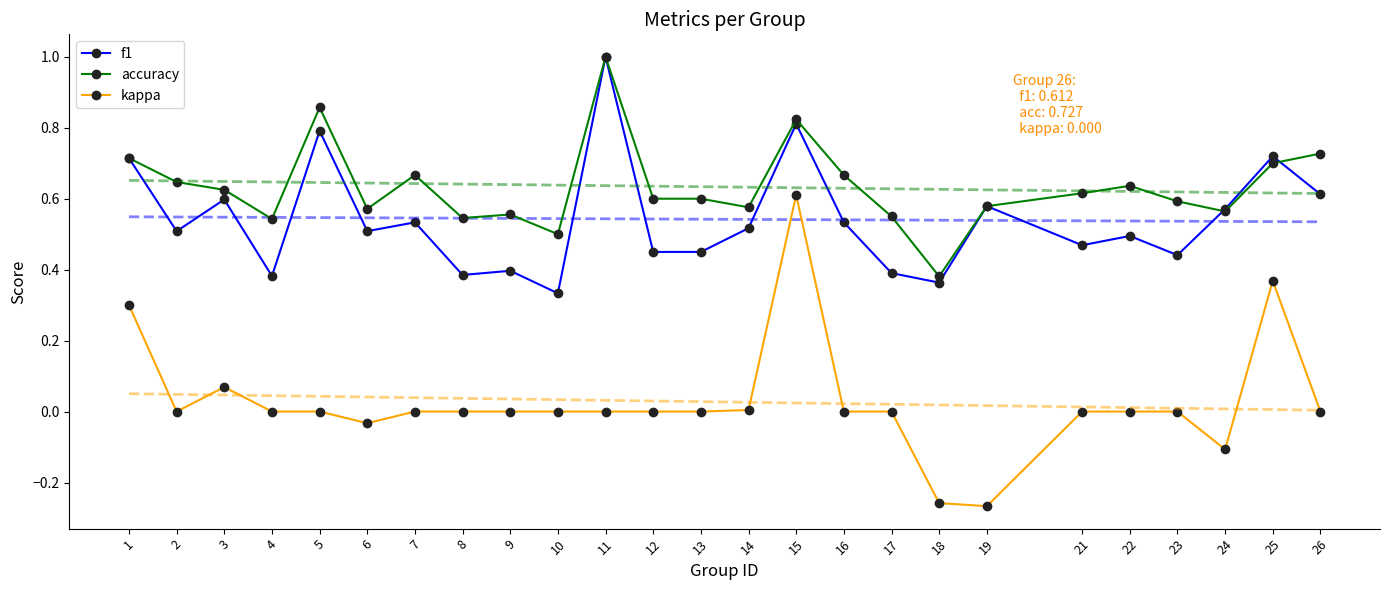

Is it true that kappa equals 0.0 at 22?

True